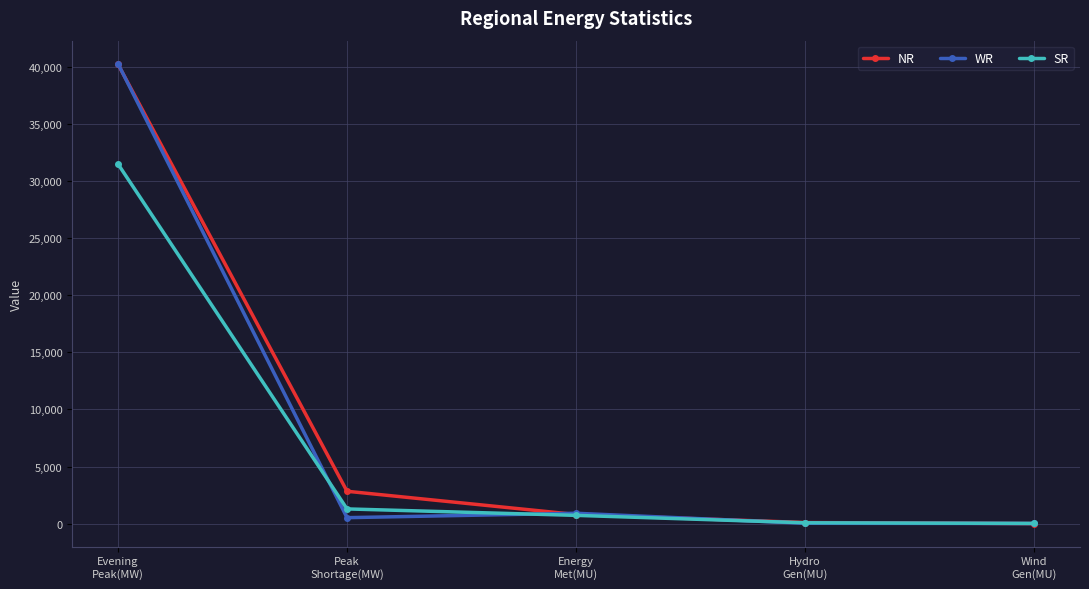

At which label does SR reach its peak?

Evening
Peak(MW)